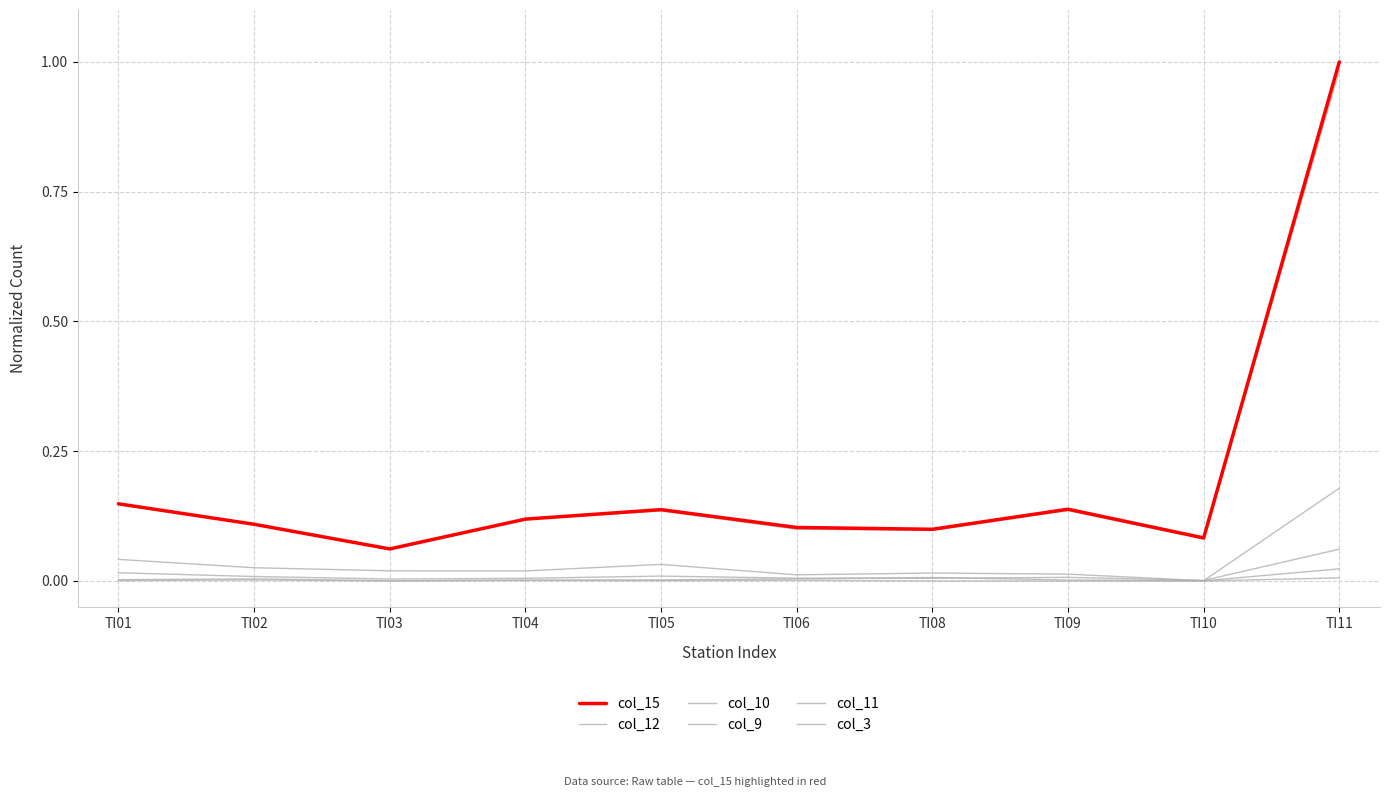

The col_12 series shows 0.1 at TI01. True or false?

True